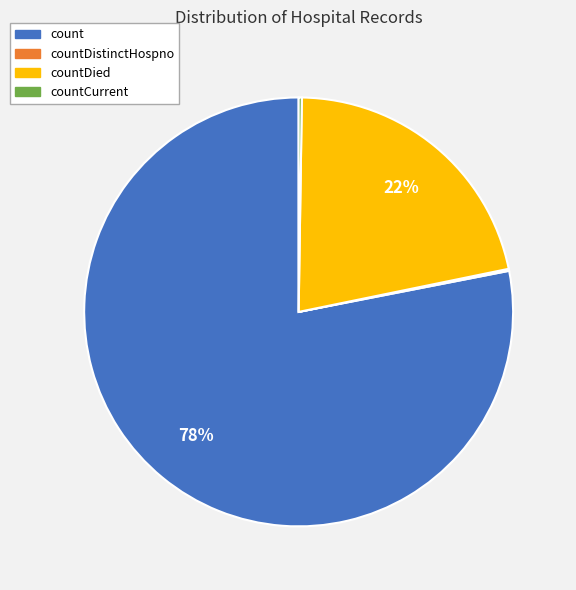

Which slice is the largest?

count